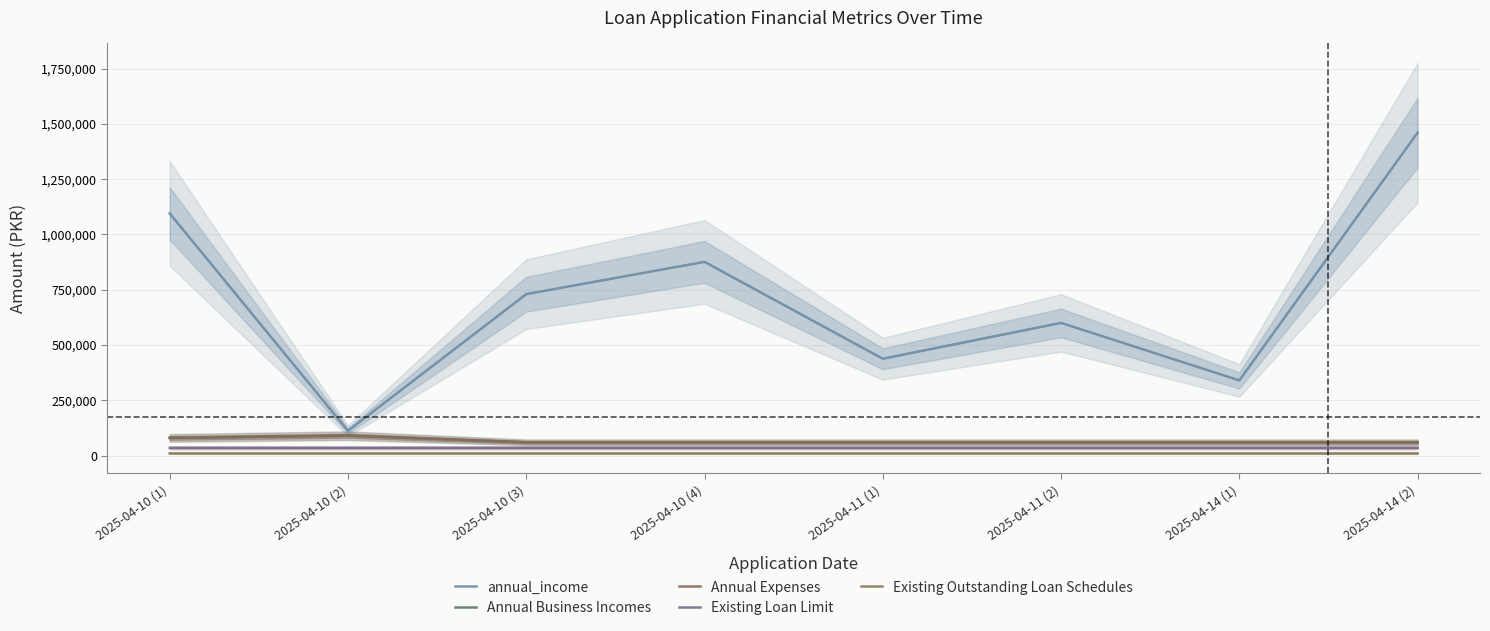

At which label does Annual Business Incomes first exceed 60004?

2025-04-10 (1)